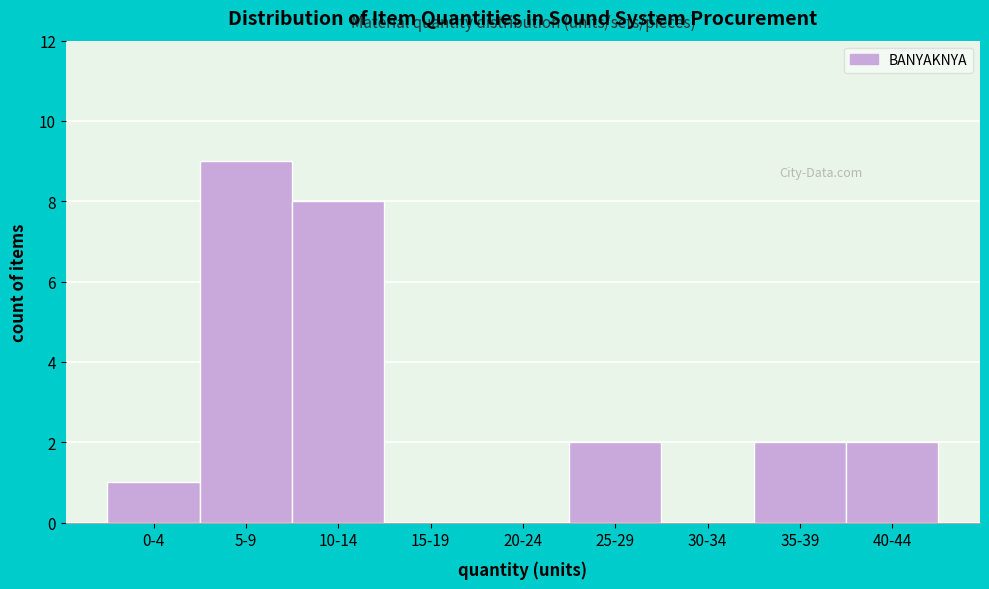

Reading right to left, transcribe all the data shown in this chart.

40-44=2	35-39=2	30-34=0	25-29=2	20-24=0	15-19=0	10-14=8	5-9=9	0-4=1